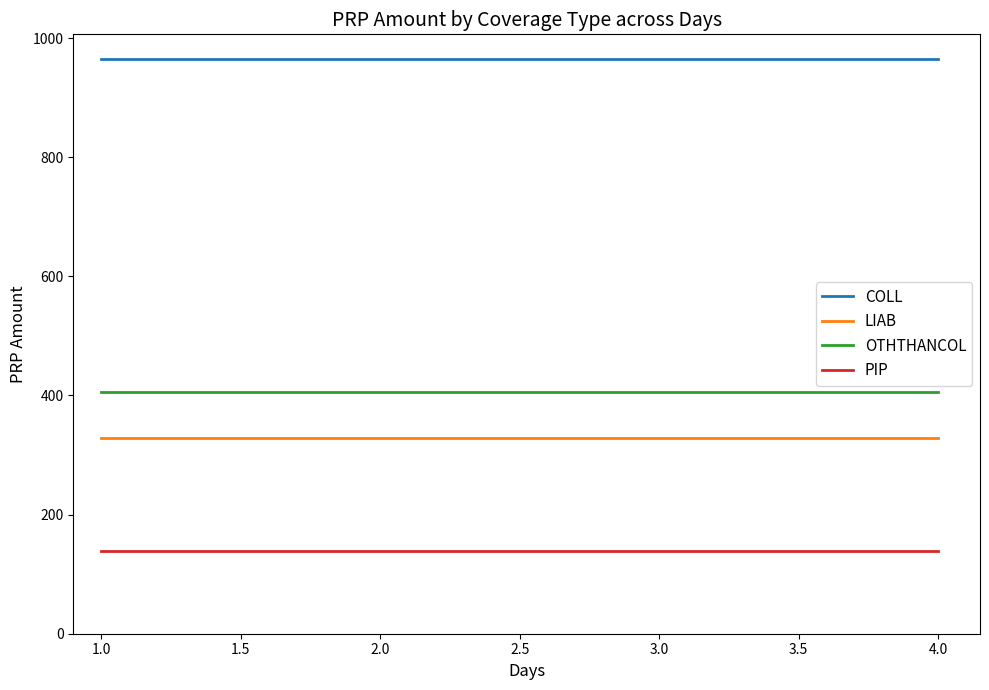

At 4.0, list the series in order from largest to smallest.

COLL, OTHTHANCOL, LIAB, PIP